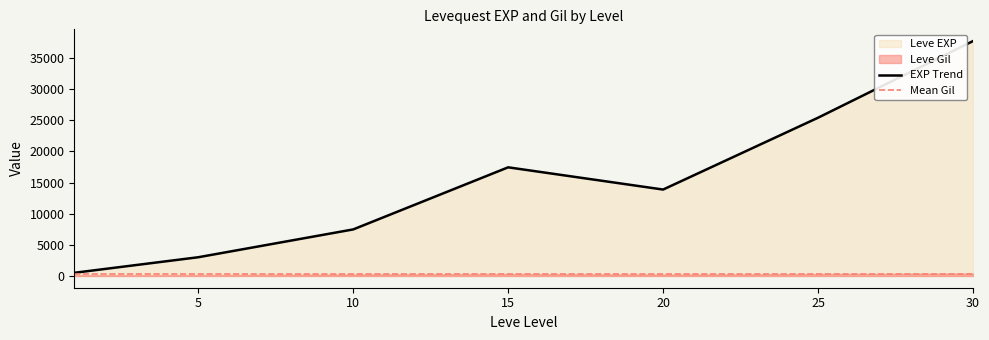

What is the highest value of the EXP Trend series?

37715.0